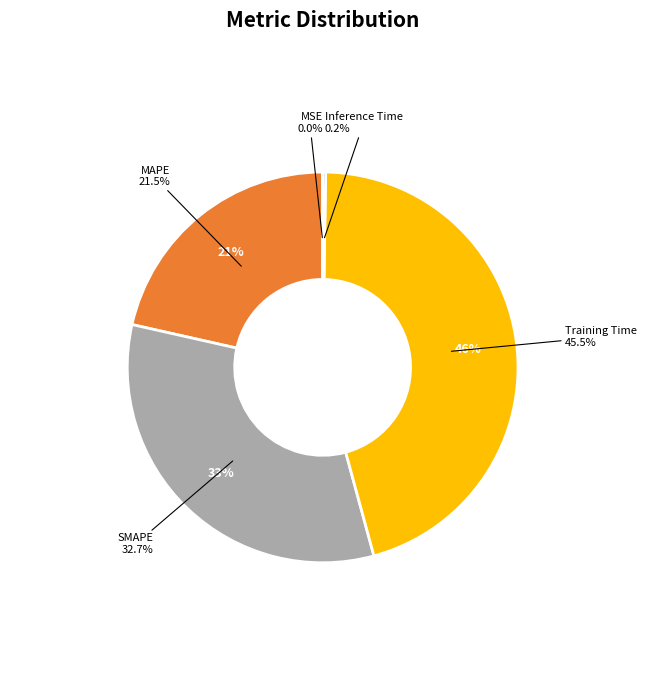

Is it true that SMAPE is 33% of the pie?

True